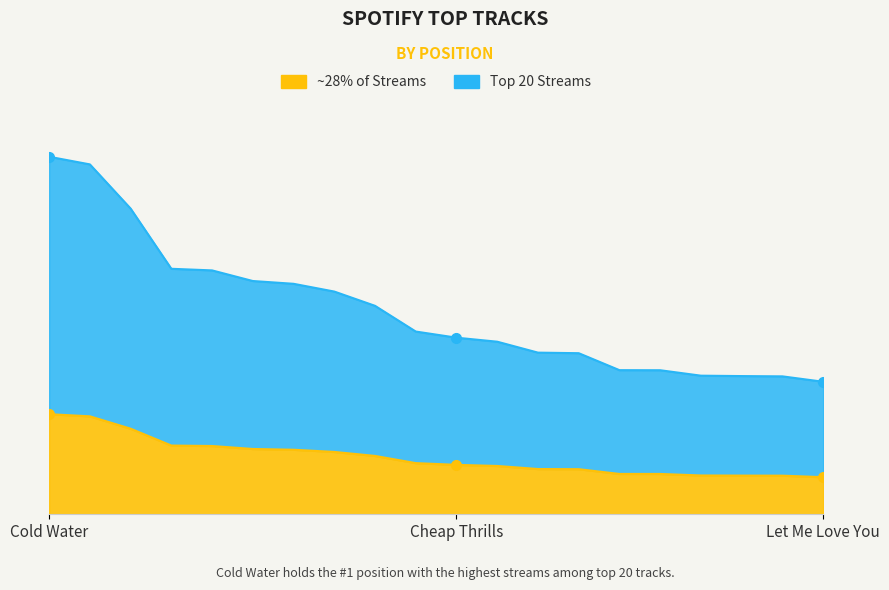

How many values are below 17290?

10